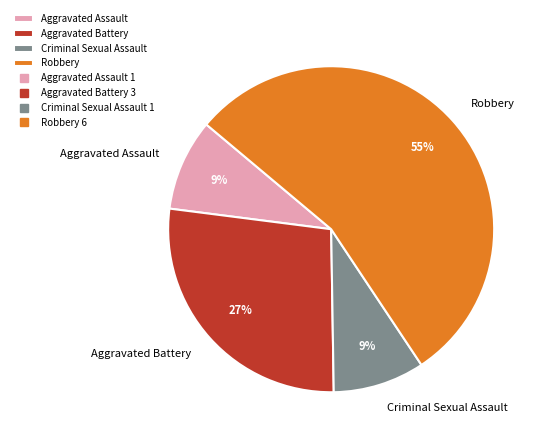

To the nearest percent, what percentage of the pie is Aggravated Assault?

9%